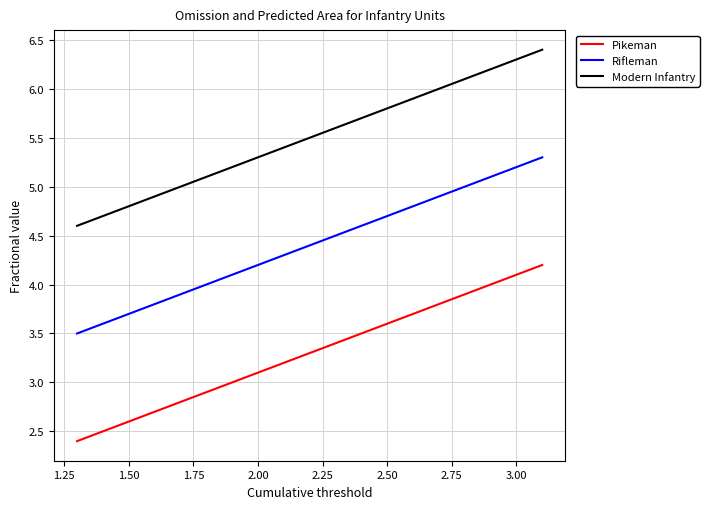

Rank the series by their average value, from lowest to highest.

Pikeman, Rifleman, Modern Infantry